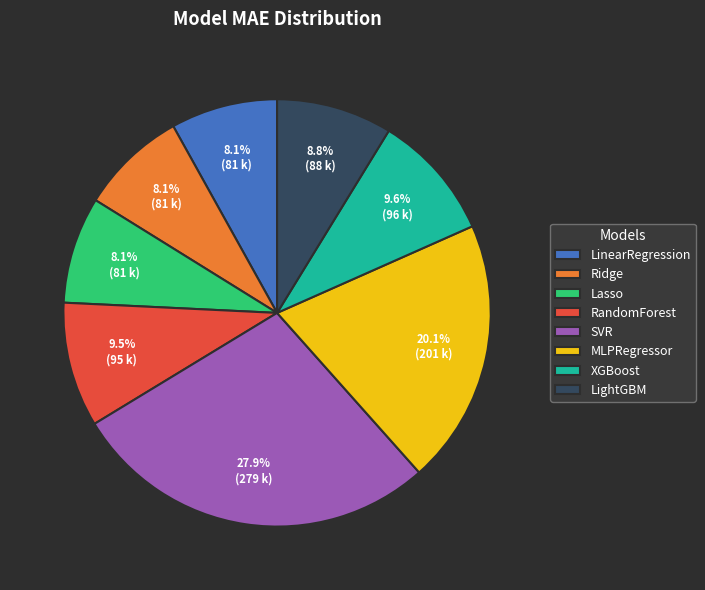

Which has a higher value, RandomForest or Ridge?

RandomForest